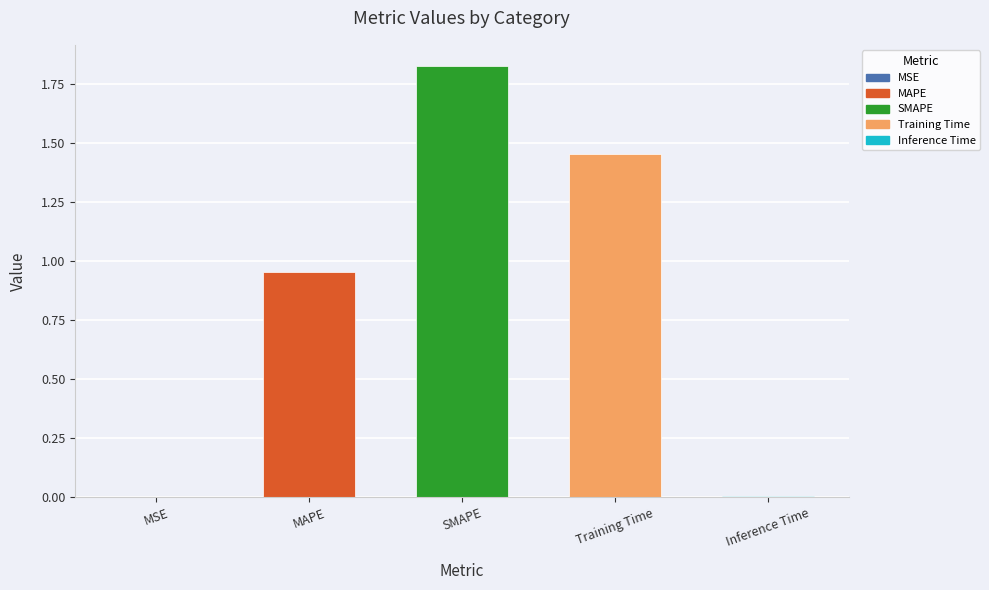

What is the change in value from MAPE to Training Time?

+0.5